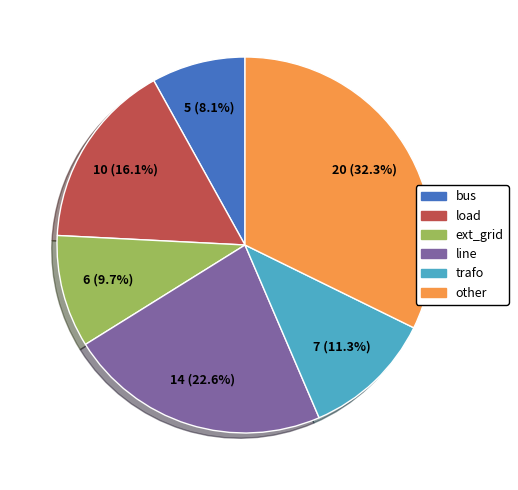

True or false: other accounts for 26% of the total.

False